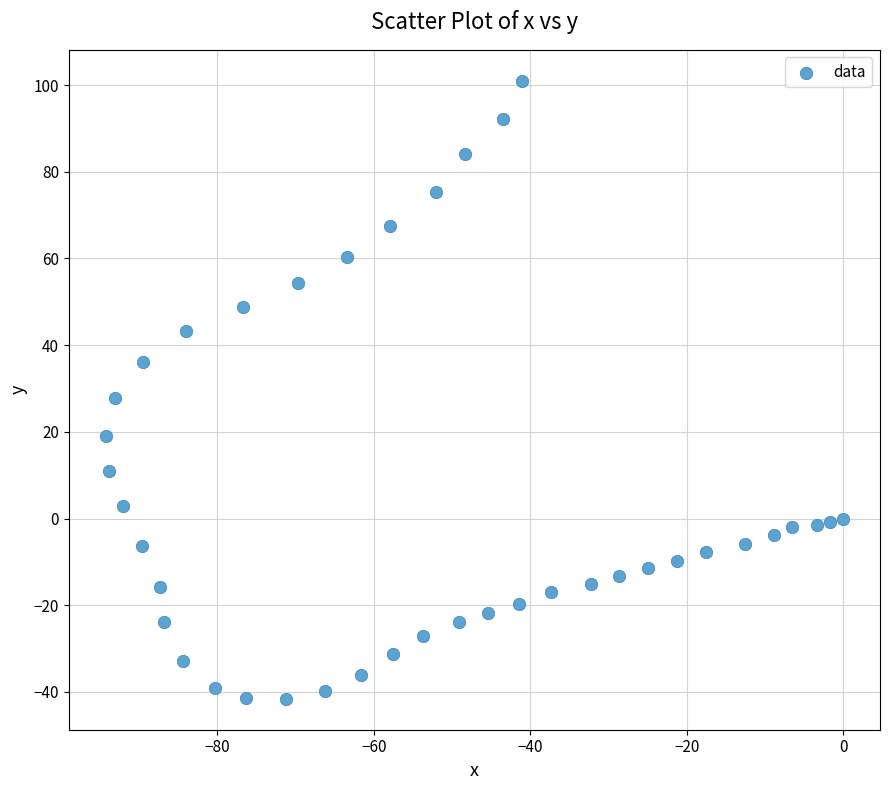

What is the range of Y values (max minus min)?

142.6